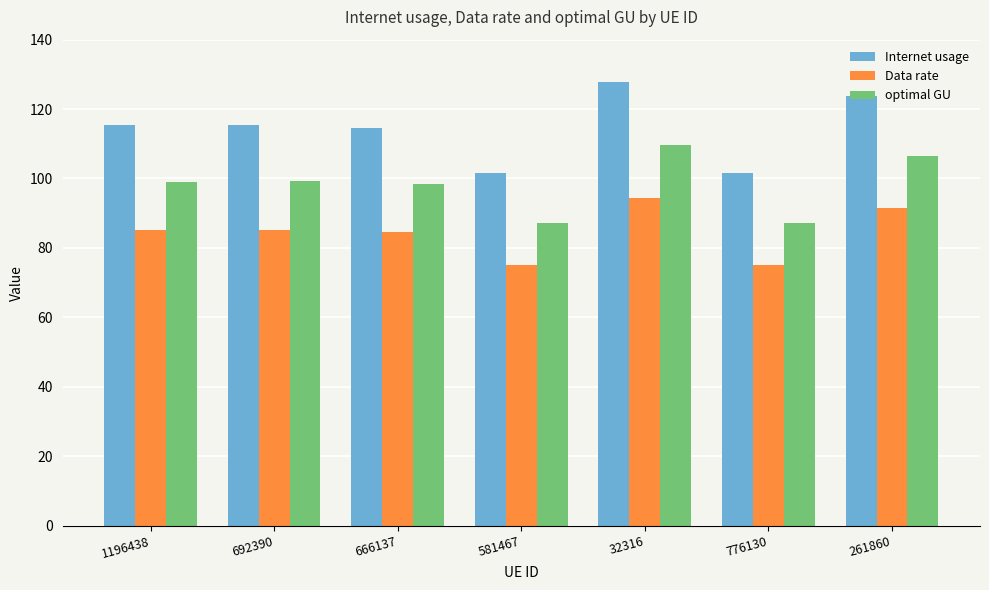

What are all the series names shown in the legend?

Internet usage, Data rate, optimal GU